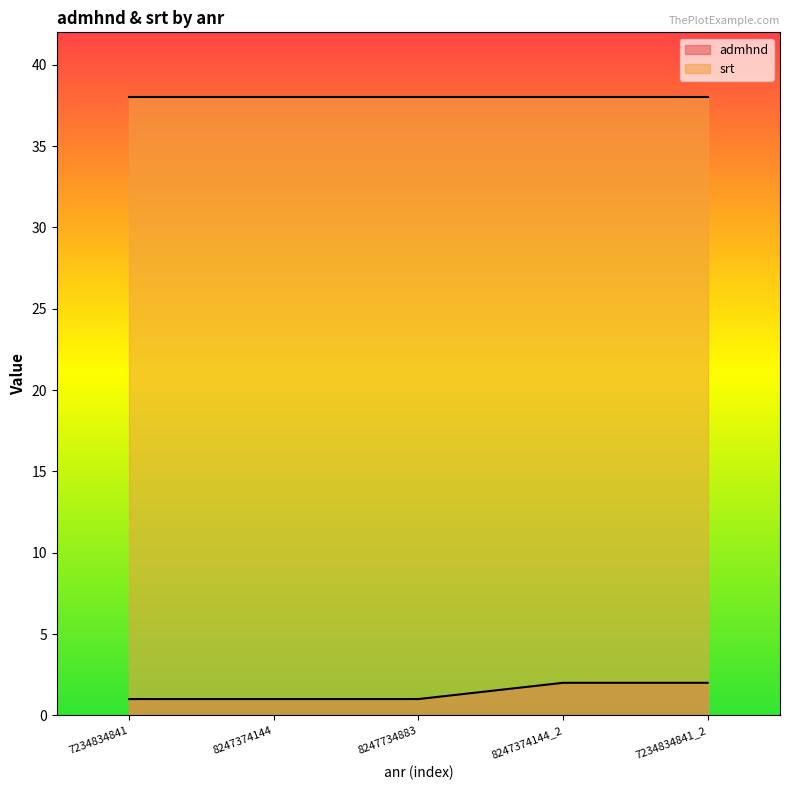

What is the difference between the maximum and minimum values?

1